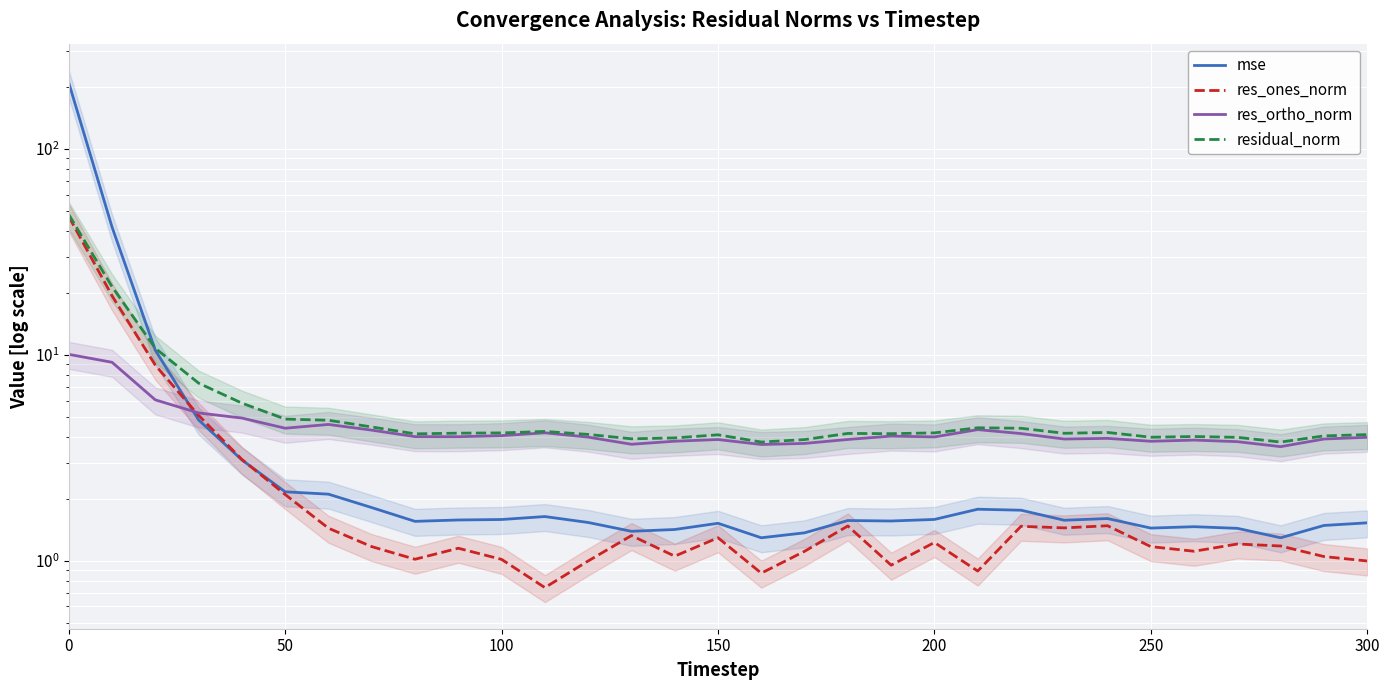

How many interior local peaks does the residual_norm series have?

6